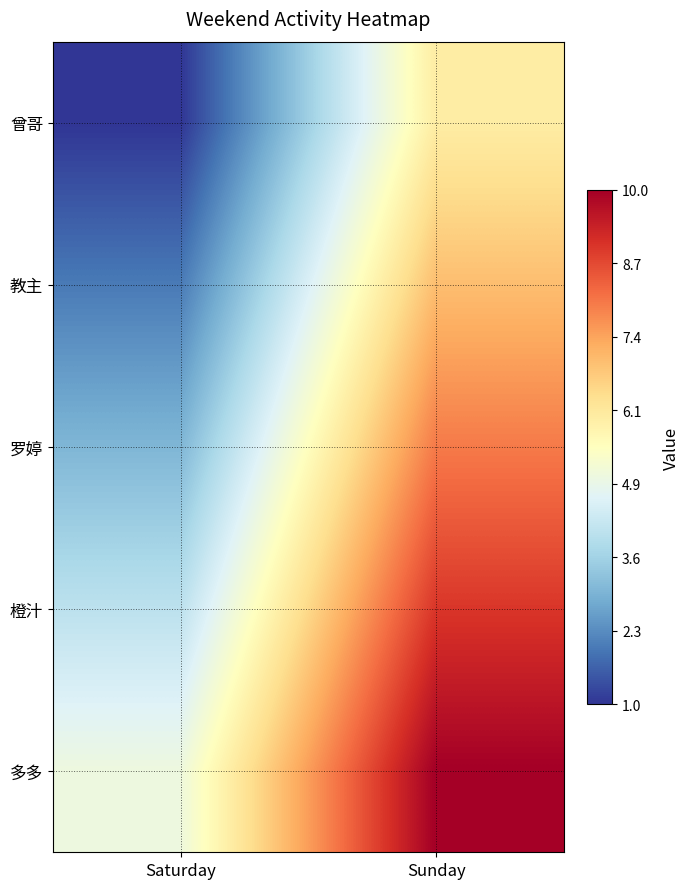

Rank the series at Saturday from highest to lowest value.

多多, 橙汁, 罗婷, 教主, 曾哥